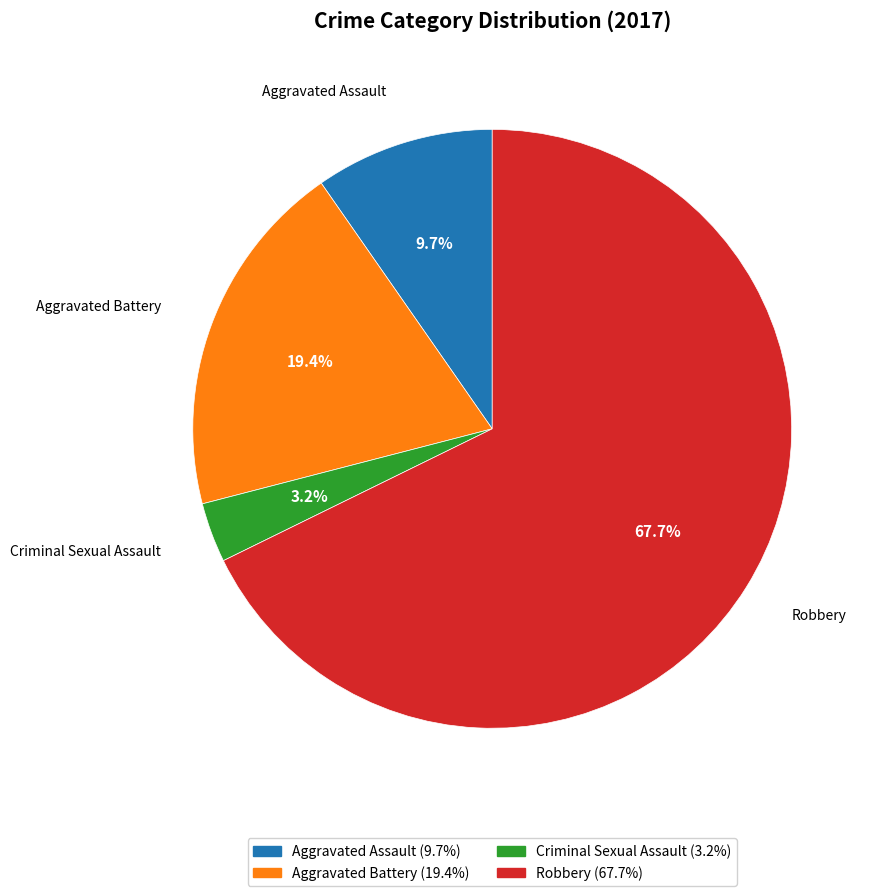

Approximately how many times larger is the value at Robbery compared to Aggravated Assault?

7.0